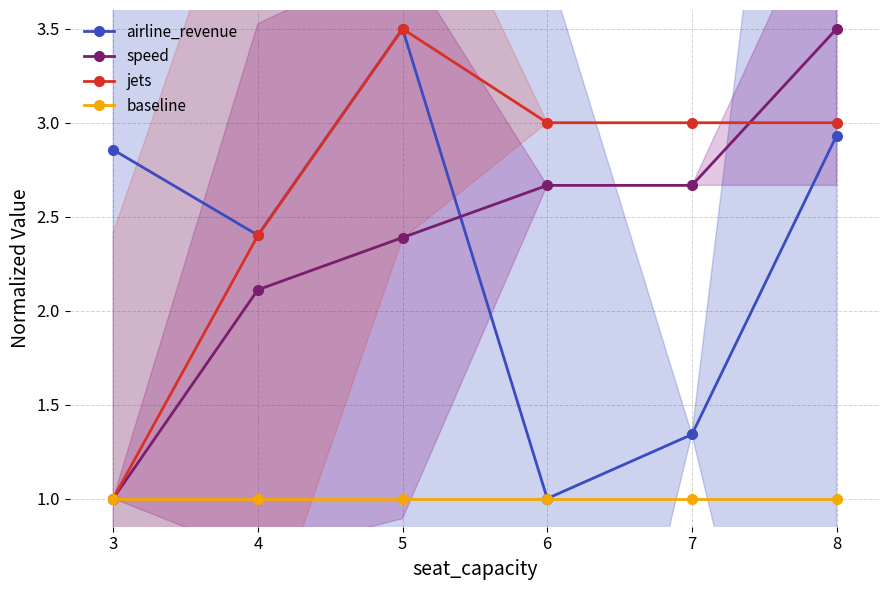

What is the total value across all series at 5?

10.4